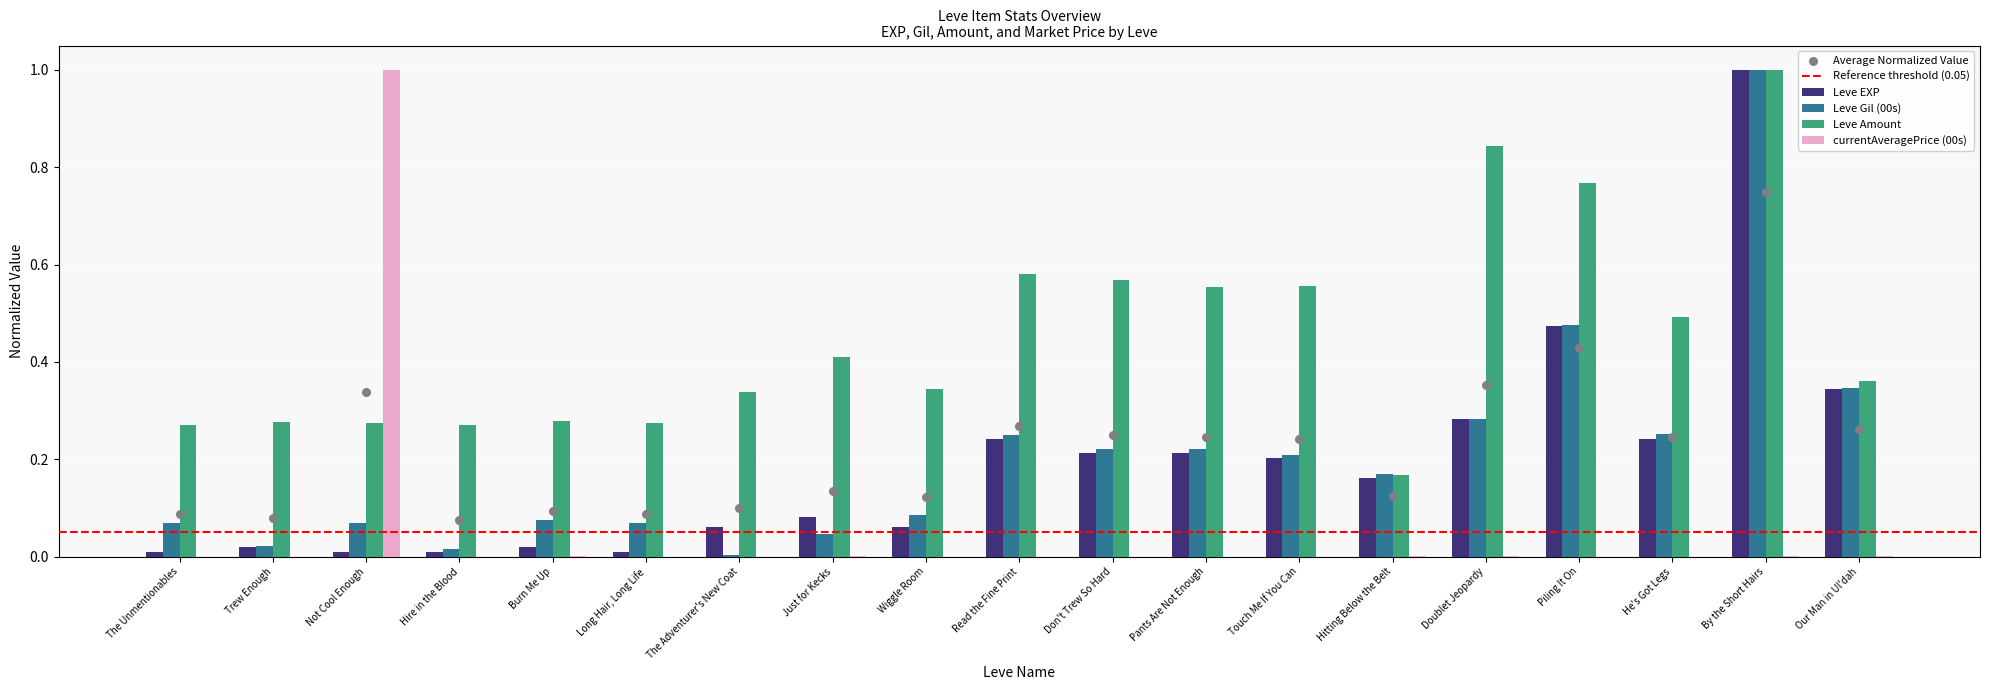

Which series reaches the maximum Y coordinate?

Leve EXP